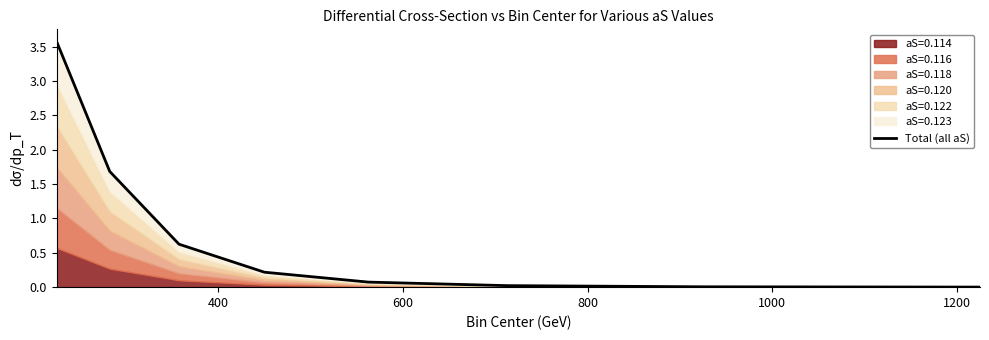

Reading right to left, transcribe all the data shown in this chart.

0.0	0.0	0.0	0.1	0.2	0.6	1.7	3.6